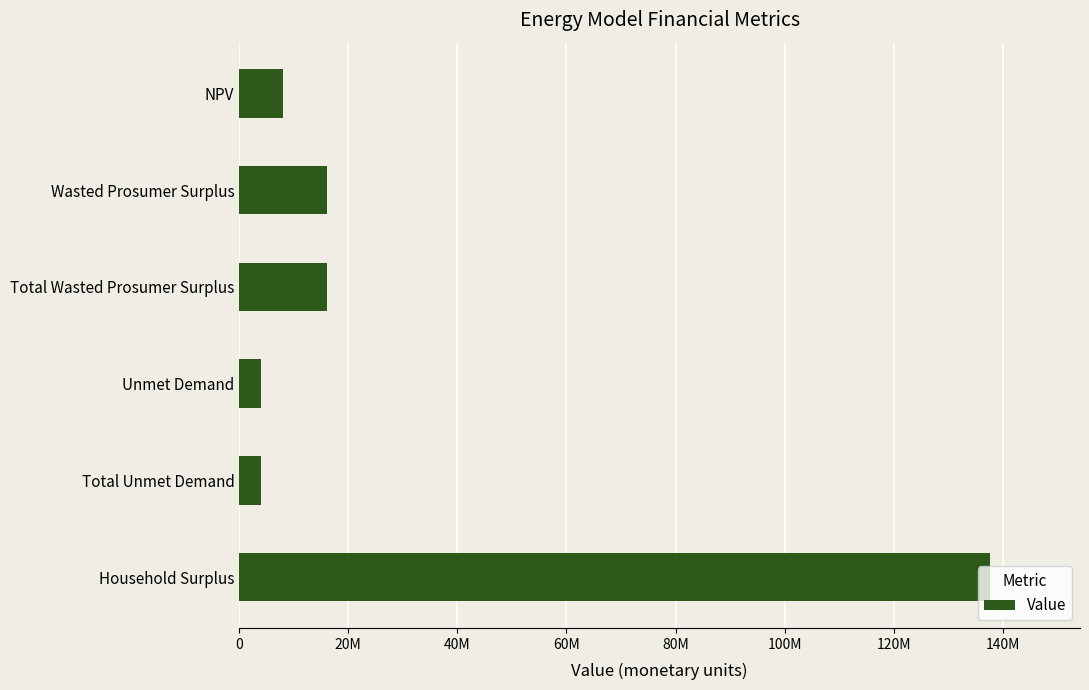

What is the sum of all values?

185705072.5